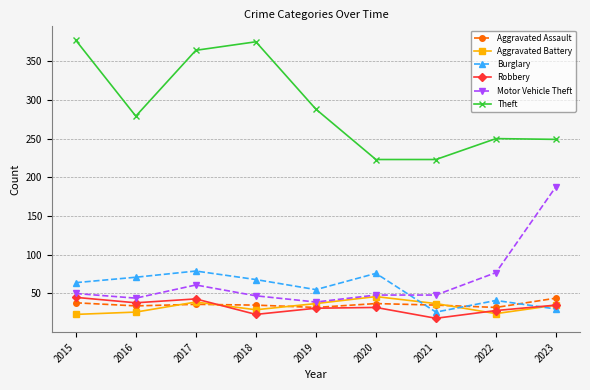

Between which two adjacent categories do Burglary and Robbery first intersect?

2022 and 2023